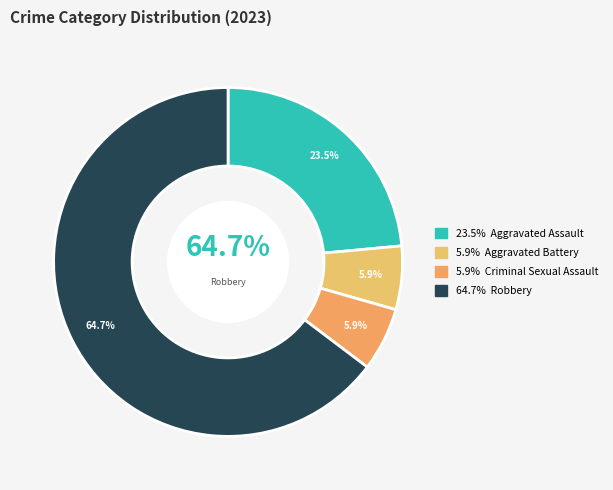

What is the largest slice in the pie chart?

Robbery